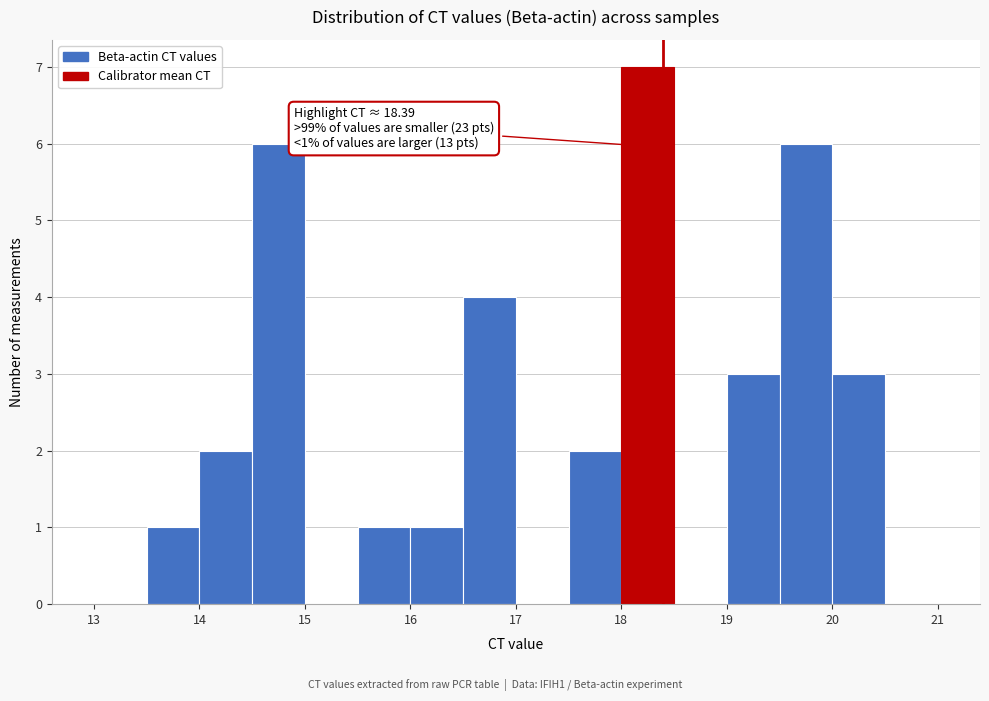

Which range on the x-axis has the tallest bar?

18.0 to 18.5